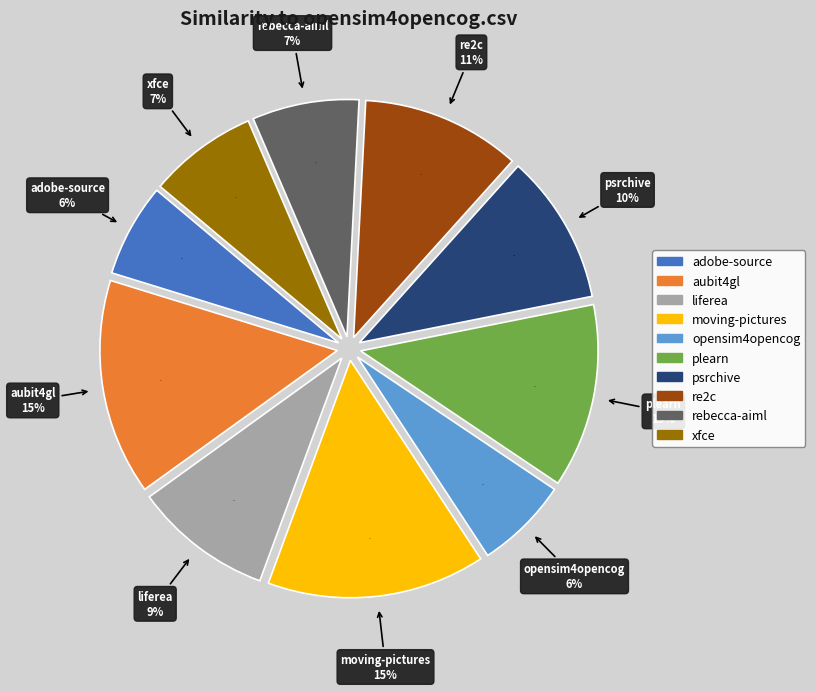

To the nearest percent, what is the combined percentage of xfce.csv and liferea.csv?

17%